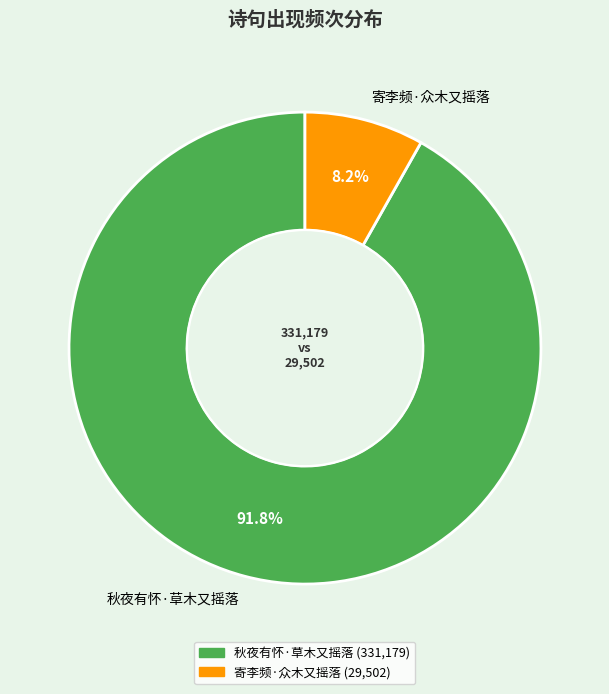

What portion of the pie excludes 寄李频·众木又摇落?

91.8%